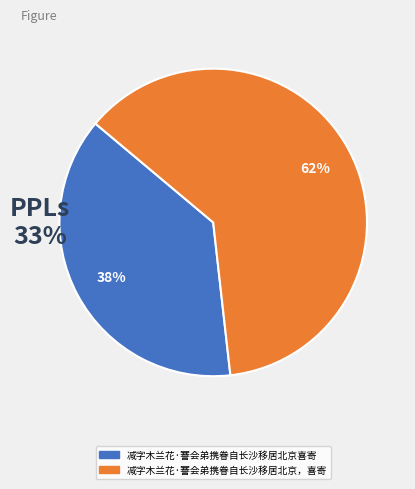

To the nearest percent, what is the difference between the 减字木兰花·謇会弟携眷自长沙移居北京喜寄 and 减字木兰花·謇会弟携眷自长沙移居北京，喜寄 slice percentages?

24%